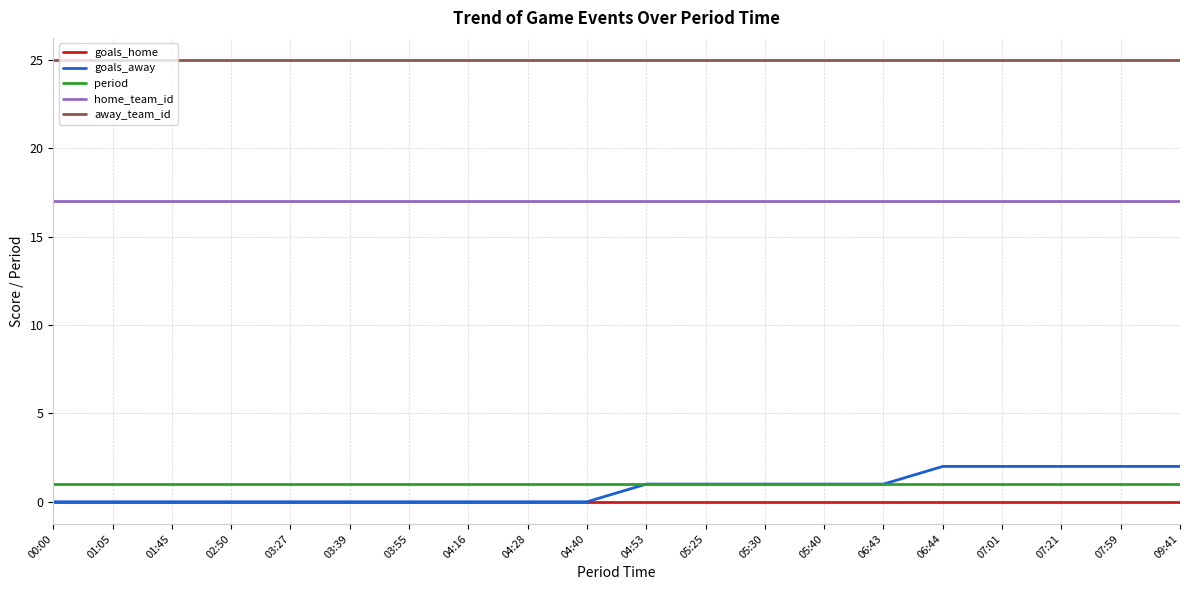

True or false: home_team_id and goals_home cross at least once.

False